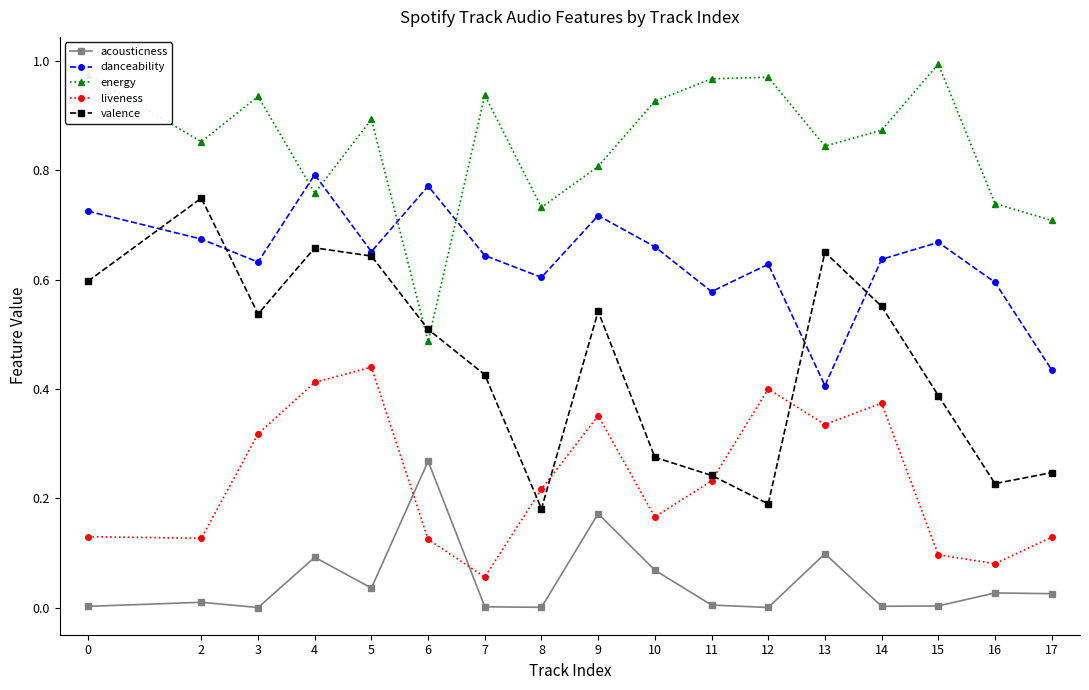

At 2, list the series in order from largest to smallest.

energy, valence, danceability, liveness, acousticness